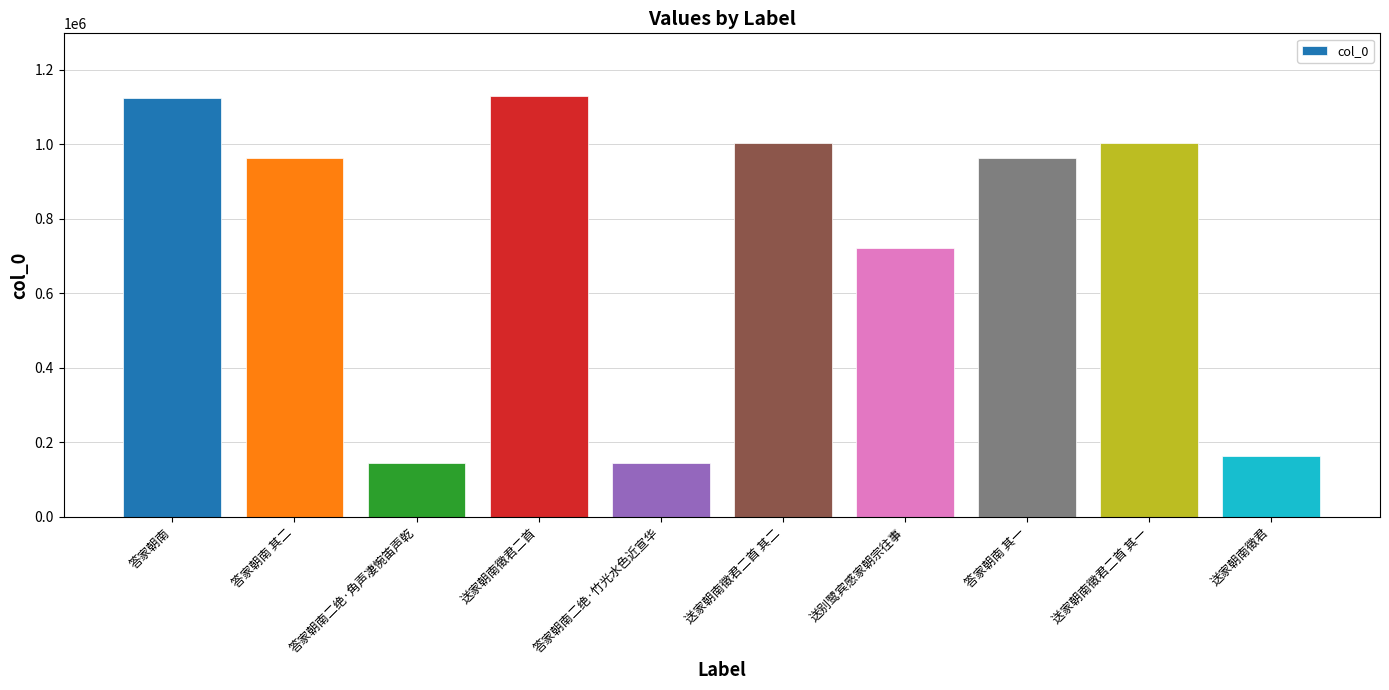

Approximately how many times larger is the value at 答家朝南 其一 compared to 答家朝南?

0.9